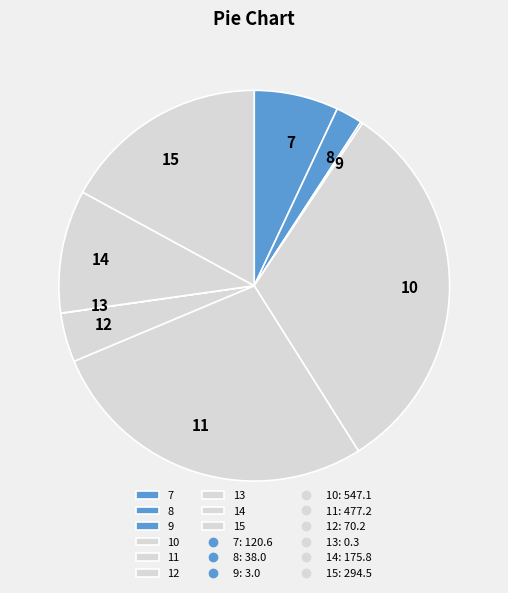

Does any single category account for the majority?

No